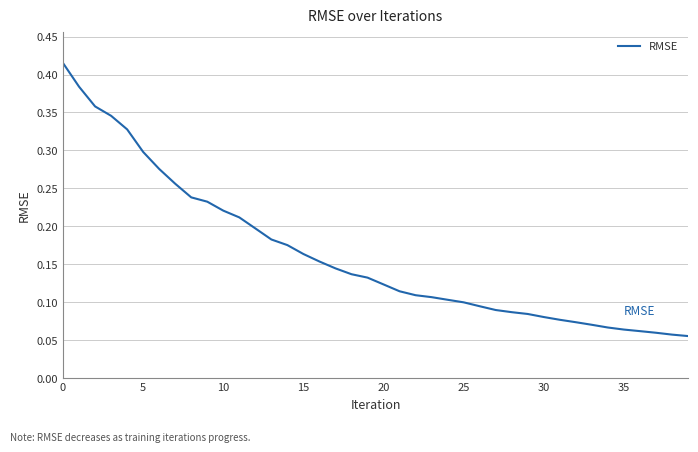

How many lines are shown in the chart?

1